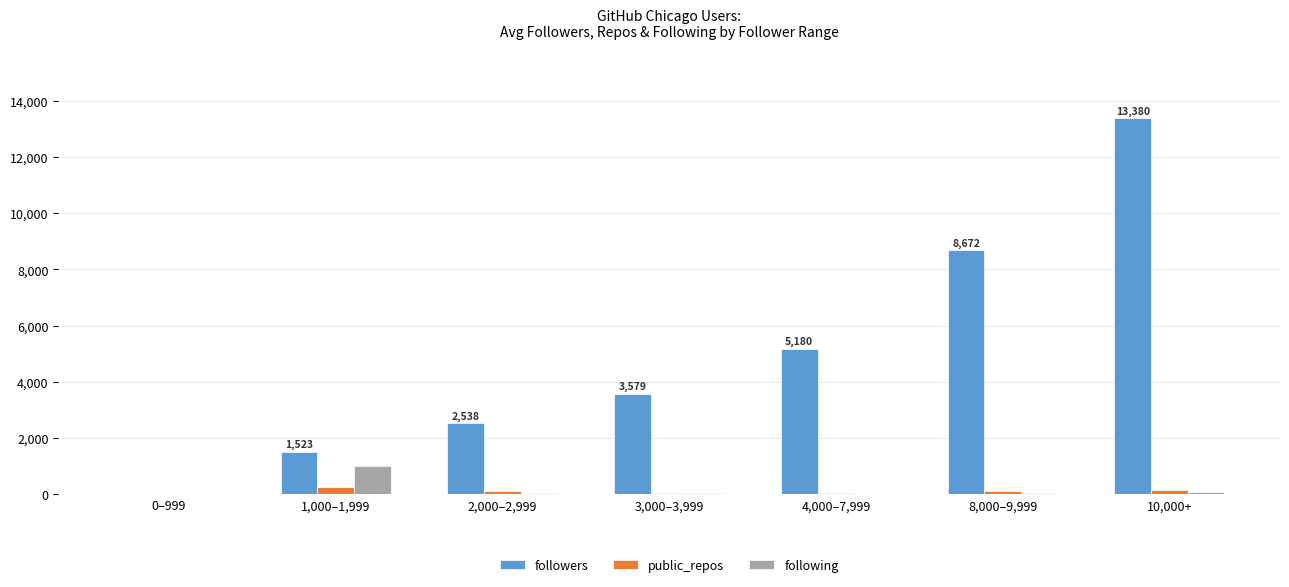

Which series has the largest total across all categories?

followers